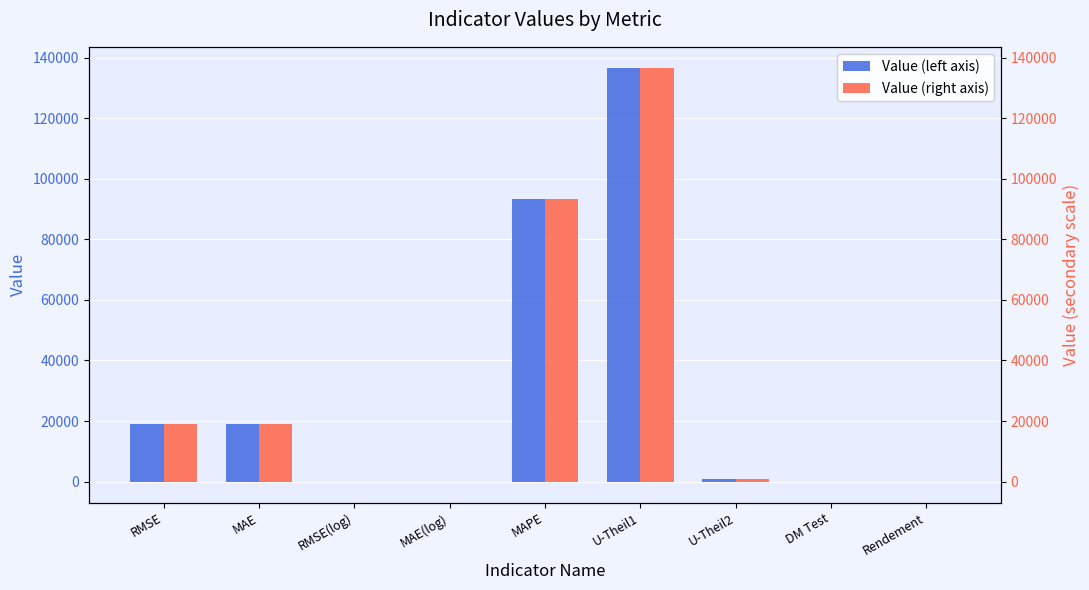

Reading left to right, transcribe all the data shown in this chart.

Value: RMSE=19091.4	MAE=18886.6	RMSE(log)=0.1	MAE(log)=0.1	MAPE=93325.2	U-Theil1=136689.1	U-Theil2=809.7	DM Test=-80.7	Rendement=0.4
Value (scale): RMSE=19091.4	MAE=18886.6	RMSE(log)=0.1	MAE(log)=0.1	MAPE=93325.2	U-Theil1=136689.1	U-Theil2=809.7	DM Test=-80.7	Rendement=0.4